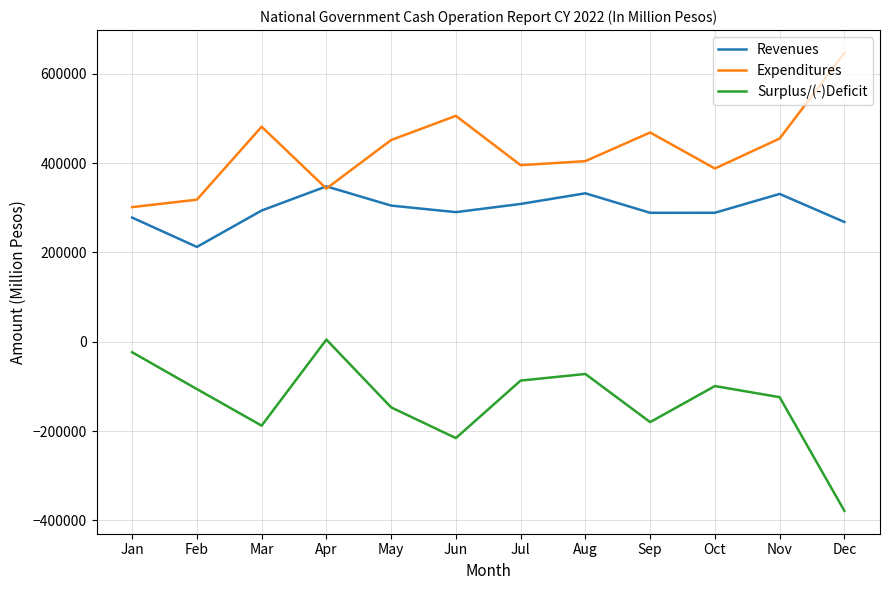

Which series has the largest range (max minus min)?

Surplus/(-)Deficit